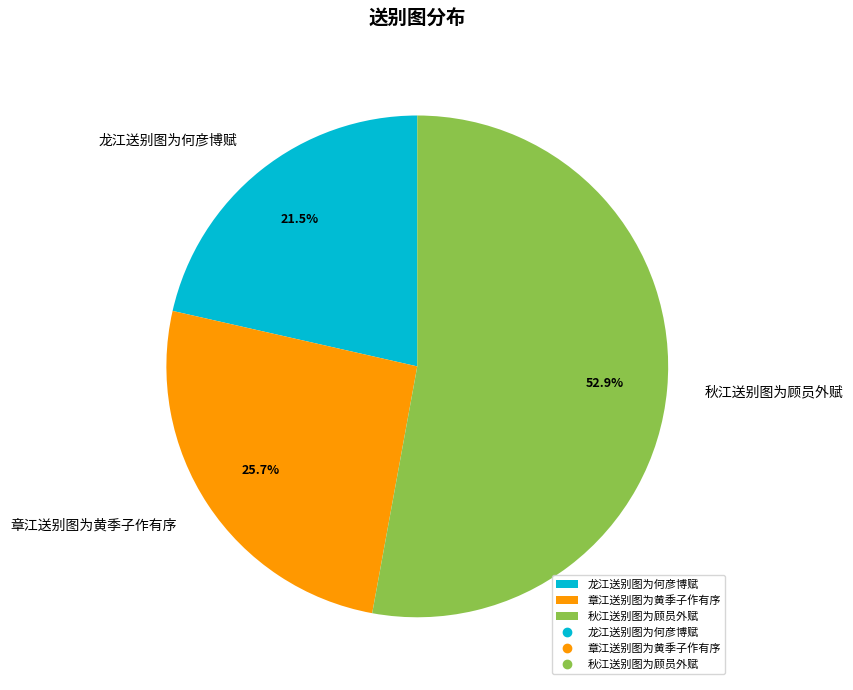

Which has a higher value, 章江送别图为黄季子作有序 or 龙江送别图为何彦博赋?

章江送别图为黄季子作有序